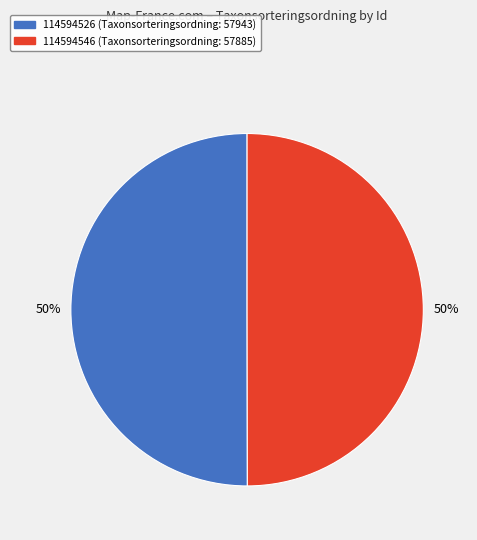

Combined, do 114594546 and 114594526 account for over 50%?

Yes